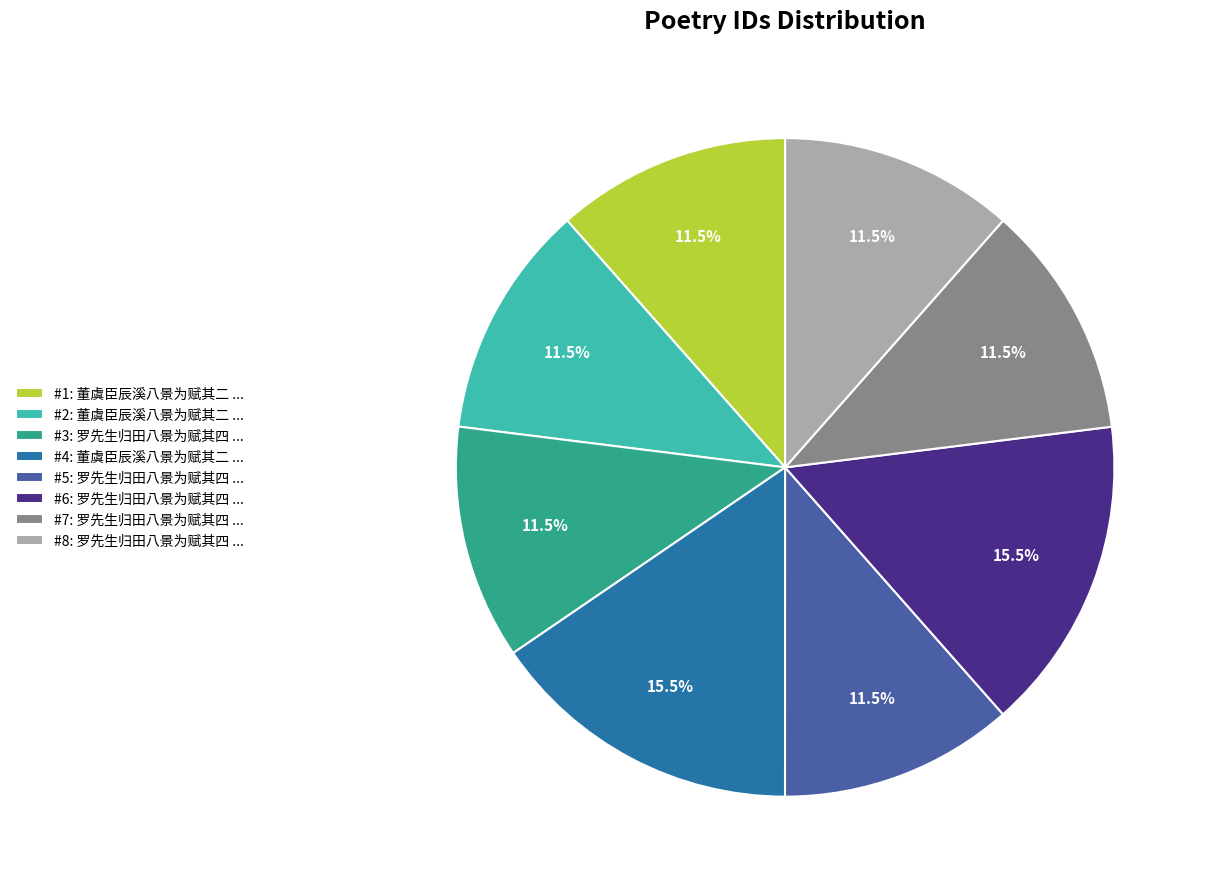

Is there a majority slice in this chart?

No